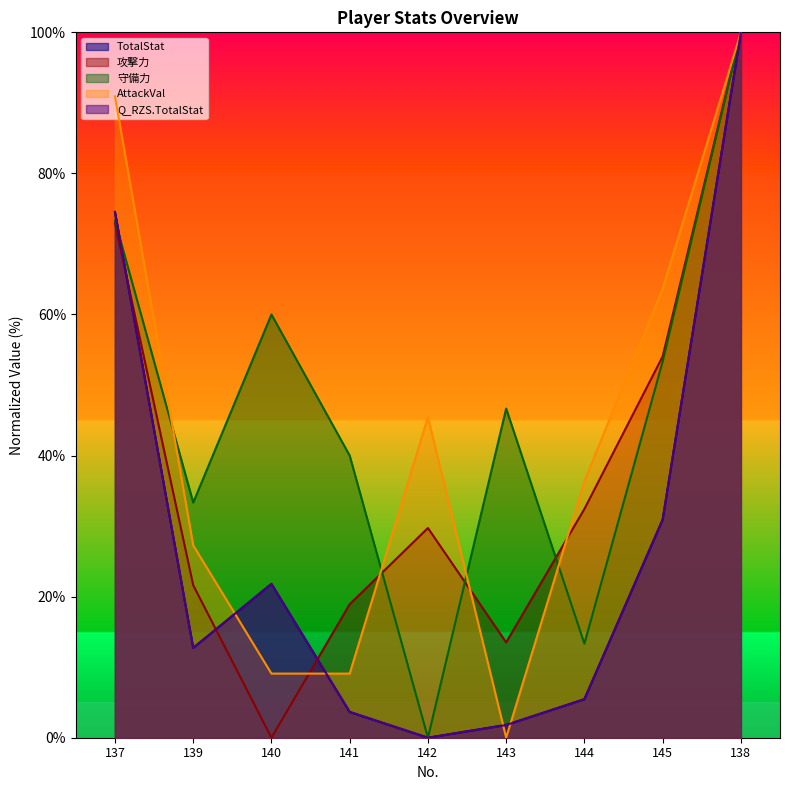

What is the sum of all Q_RZS.TotalStat values?

250.9